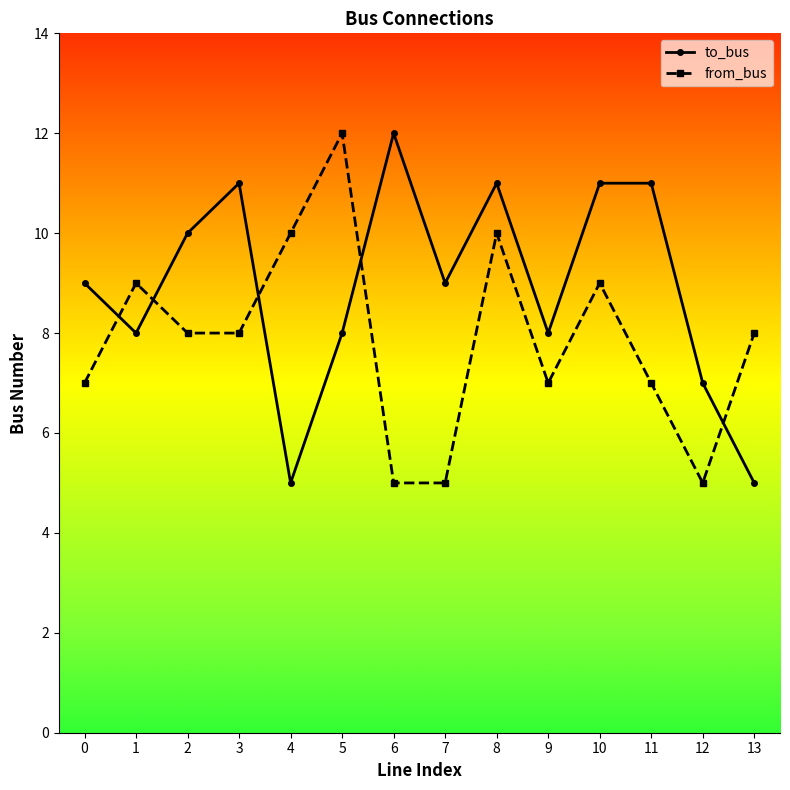

Rank the series by their average value, from highest to lowest.

to_bus, from_bus